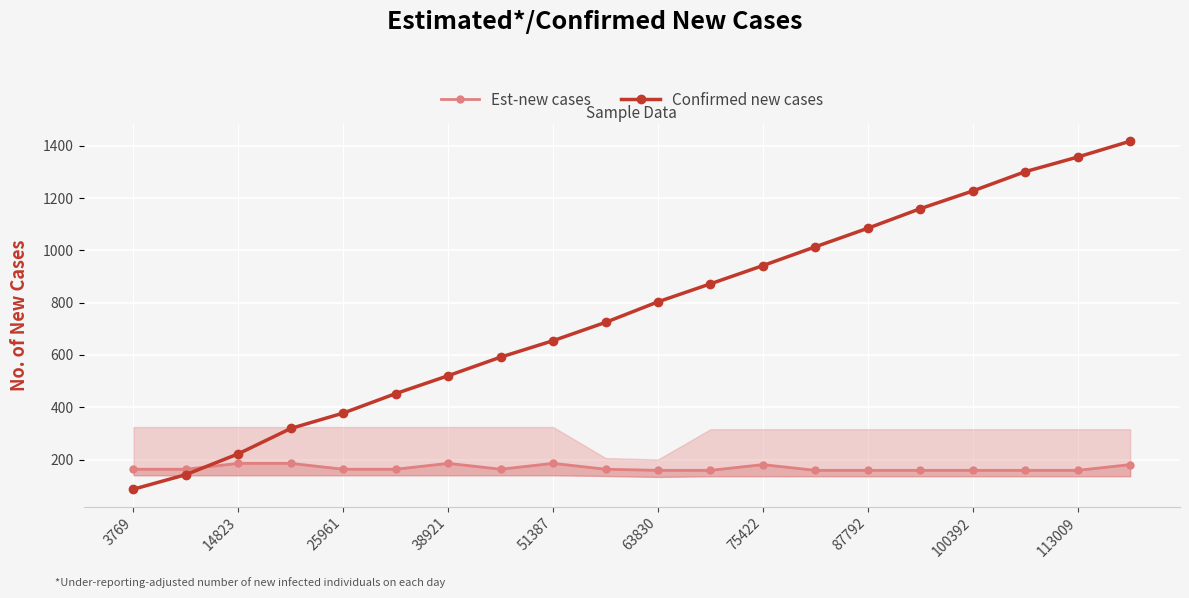

True or false: Confirmed new cases has a value of 356.1 at 38921.

False